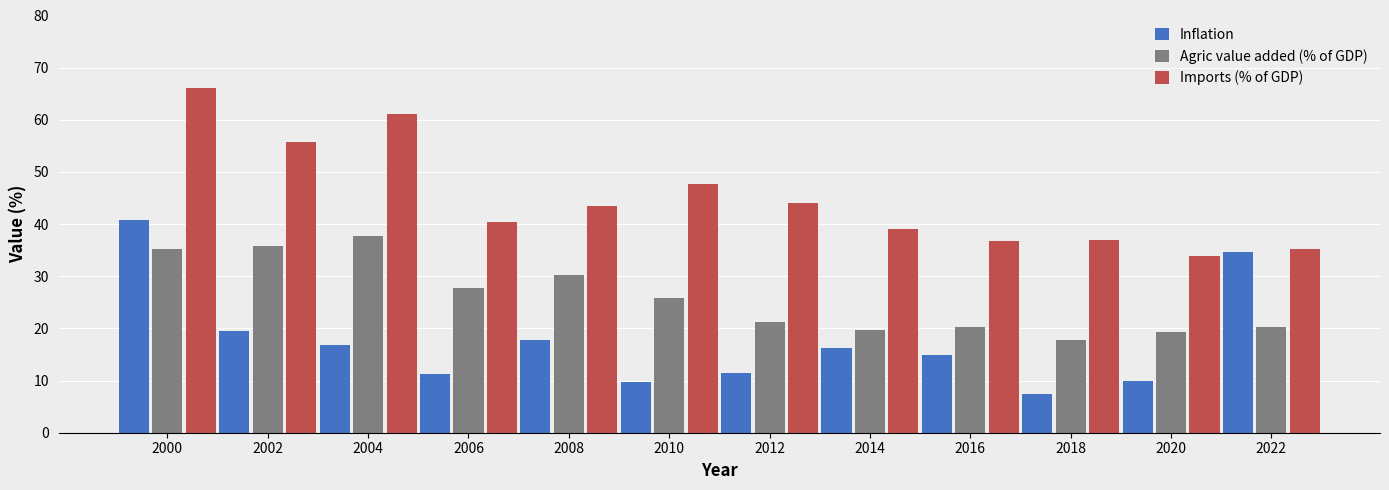

Which category has the lowest value across all series?

2018